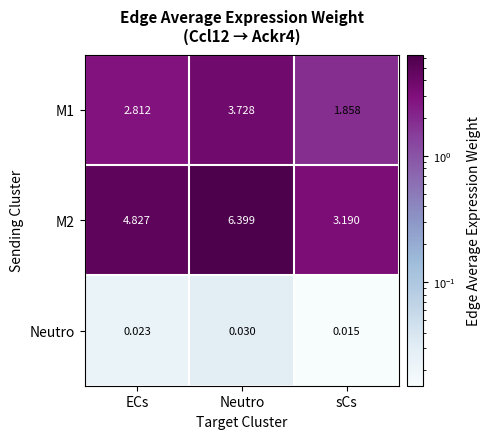

At which label is M1 closest to 2?

sCs